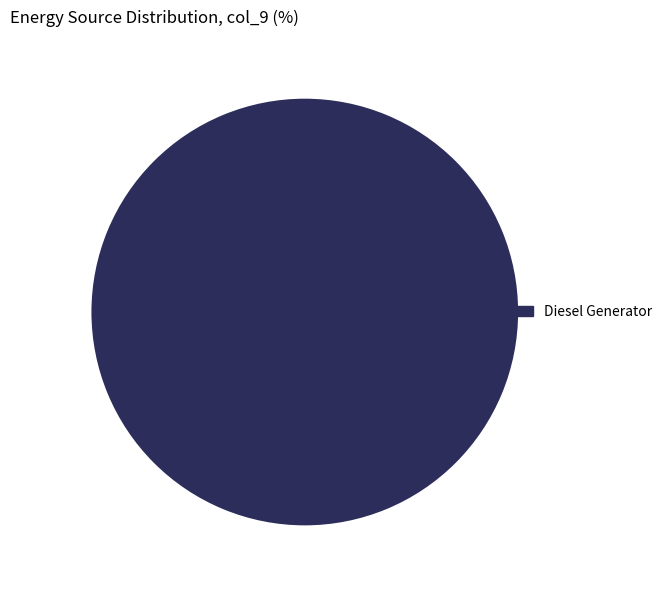

How many segments does this pie chart have?

1